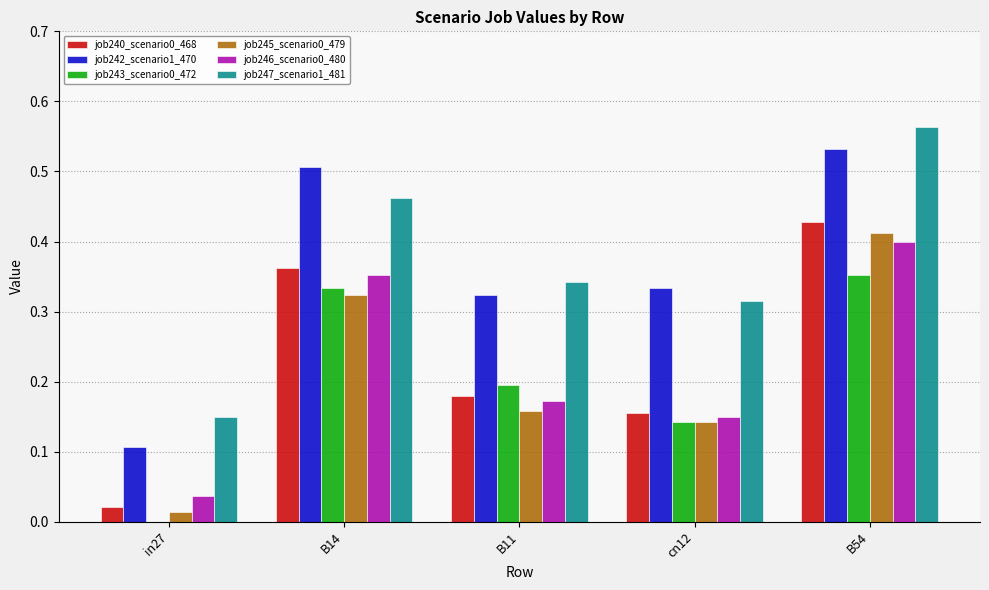

Does the chart contain stacked bars?

No